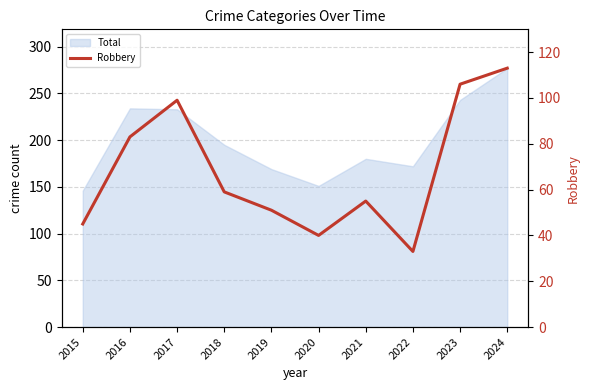

At which category does the chart reach its minimum across all series?

2022